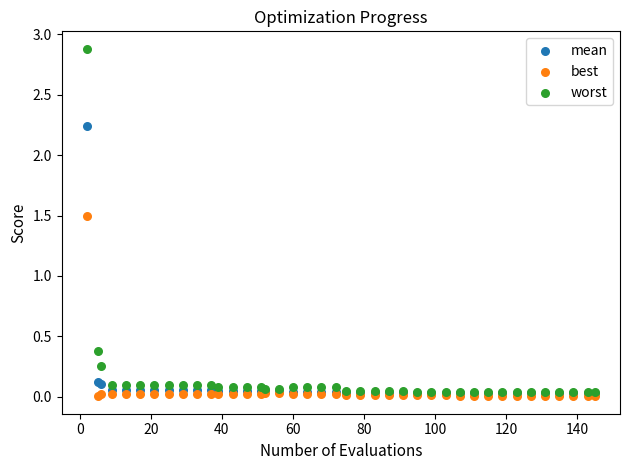

In the worst series, what Y value is closest to 1?

0.4